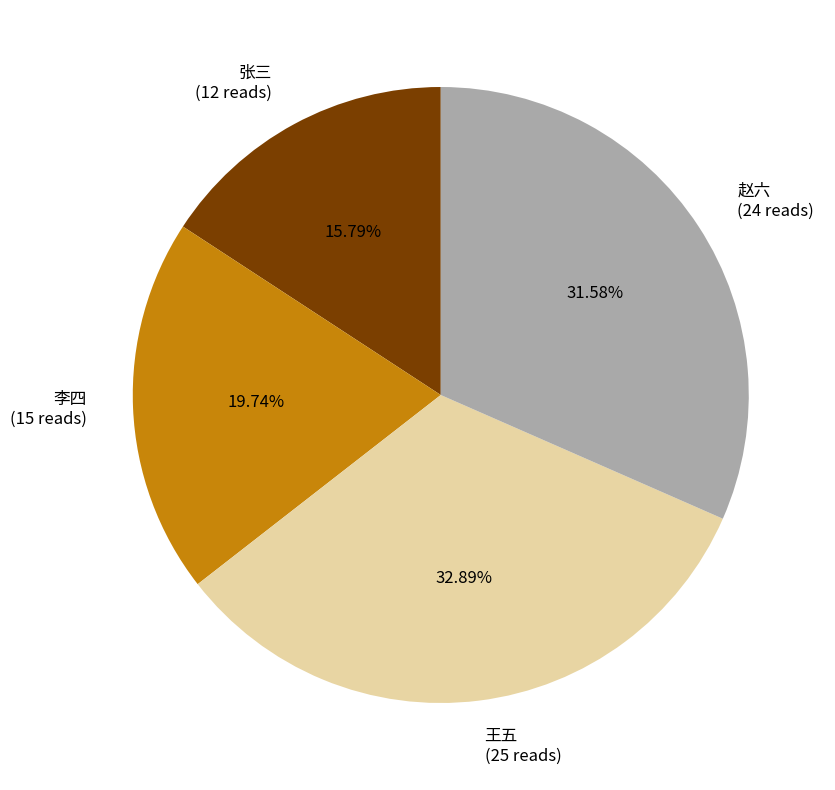

Count the number of slices in the pie.

4